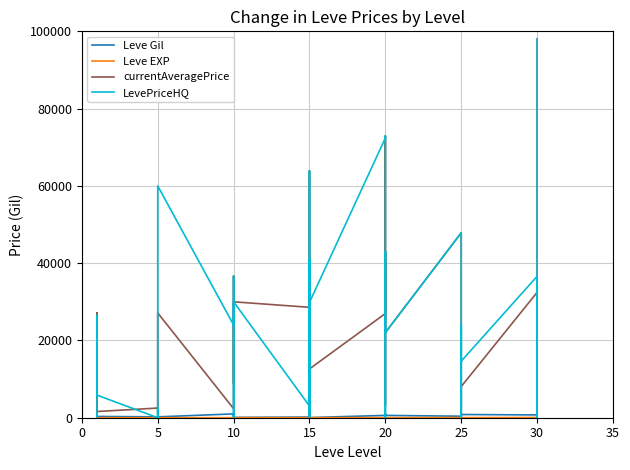

At which category does LevePriceHQ reach its first local peak?

5